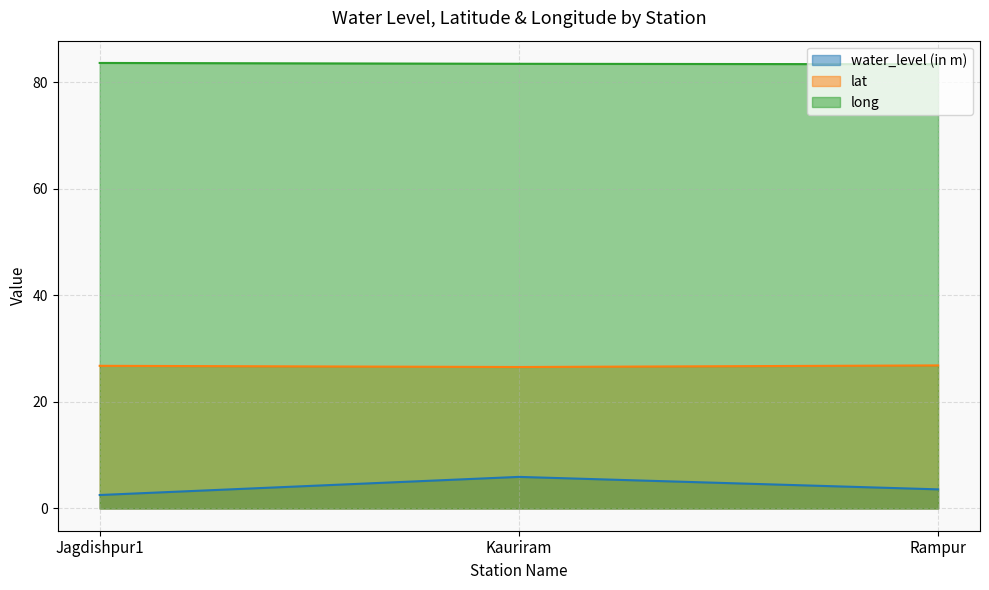

What value does the water_level (in m) series have at Kauriram?

5.9